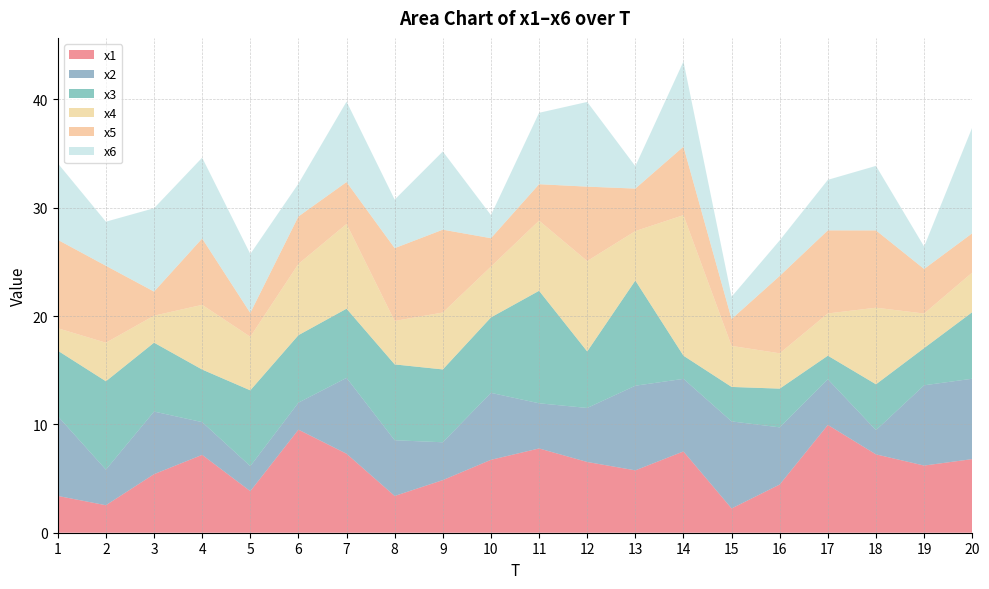

Reading left to right, transcribe all the data shown in this chart.

x1: 1=3.4	2=2.5	3=5.4	4=7.2	5=3.8	6=9.5	7=7.3	8=3.4	9=4.9	10=6.7	11=7.8	12=6.5	13=5.8	14=7.5	15=2.2	16=4.5	17=9.9	18=7.2	19=6.2	20=6.8
x2: 1=7.4	2=3.3	3=5.8	4=3.0	5=2.3	6=2.5	7=7.0	8=5.1	9=3.5	10=6.2	11=4.2	12=5.0	13=7.8	14=6.7	15=8.0	16=5.3	17=4.2	18=2.2	19=7.4	20=7.4
x3: 1=6.0	2=8.2	3=6.4	4=4.9	5=7.0	6=6.2	7=6.4	8=7.0	9=6.7	10=7.0	11=10.4	12=5.2	13=9.7	14=2.1	15=3.2	16=3.6	17=2.2	18=4.2	19=3.4	20=6.1
x4: 1=2.1	2=3.6	3=2.5	4=6.0	5=4.9	6=6.6	7=7.8	8=4.0	9=5.3	10=4.7	11=6.5	12=8.3	13=4.6	14=13.0	15=3.8	16=3.3	17=3.9	18=7.1	19=3.2	20=3.7
x5: 1=8.2	2=7.1	3=2.2	4=6.1	5=2.2	6=4.4	7=3.9	8=6.7	9=7.6	10=2.6	11=3.4	12=6.9	13=3.9	14=6.3	15=2.5	16=7.1	17=7.7	18=7.1	19=4.1	20=3.6
x6: 1=7.1	2=4.1	3=7.7	4=7.5	5=5.4	6=3.0	7=7.4	8=4.5	9=7.2	10=2.1	11=6.6	12=7.8	13=2.1	14=7.9	15=2.1	16=3.3	17=4.7	18=6.0	19=2.1	20=9.8